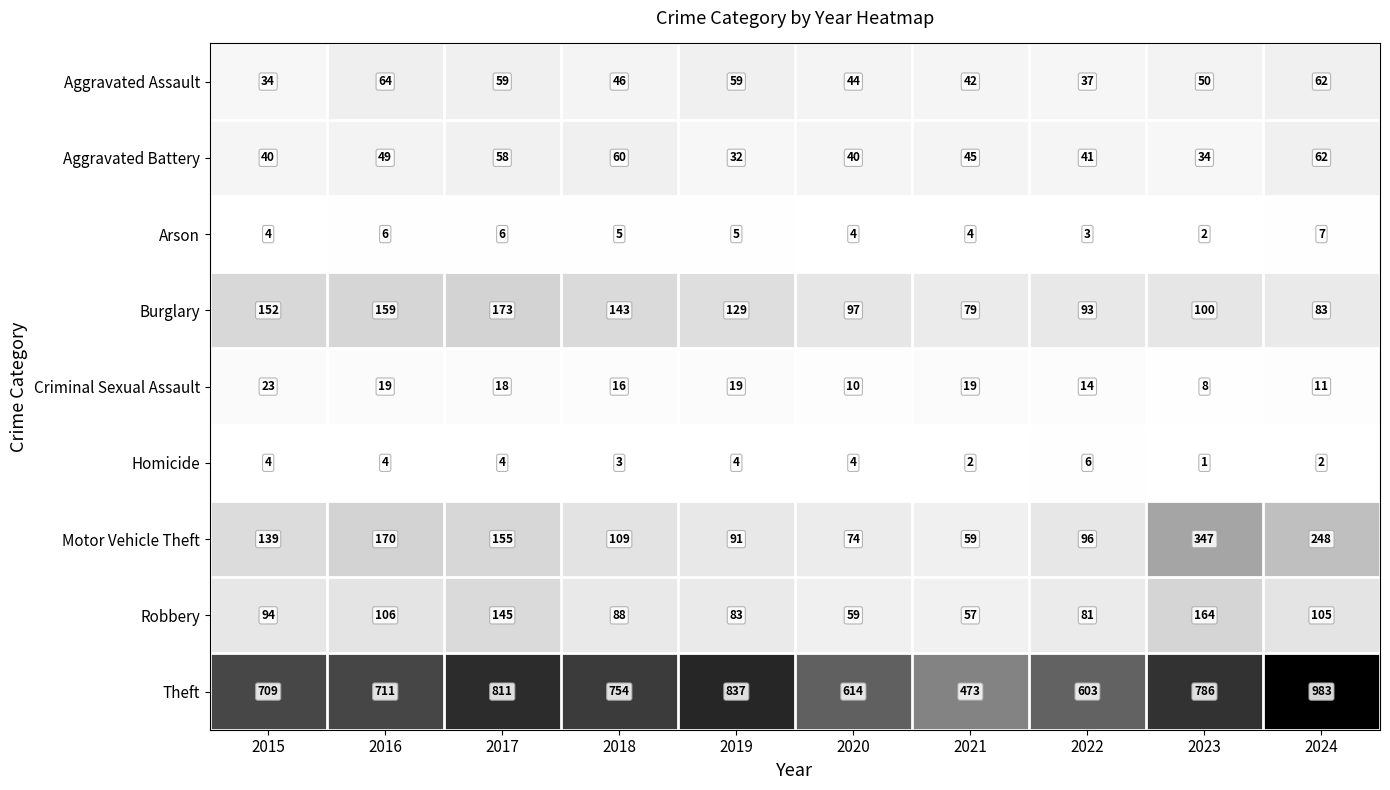

What is the sum of the Theft values at 2017 and 2016?

1522